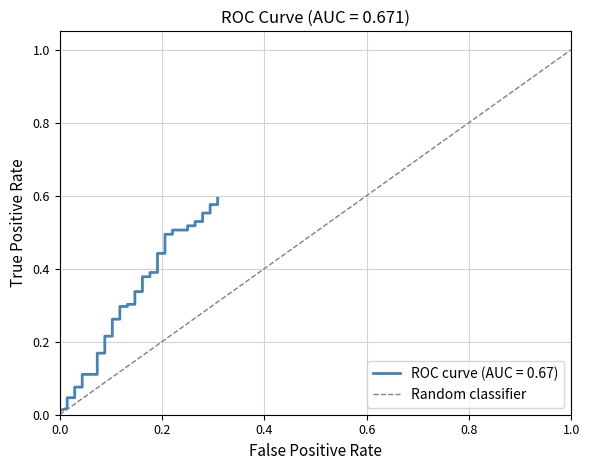

What is the difference between the maximum and minimum values?

1